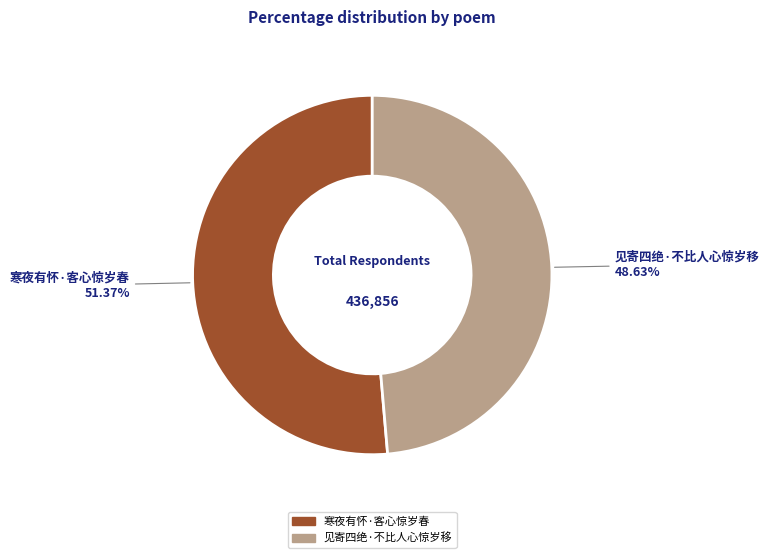

How many slices are in this pie chart?

2